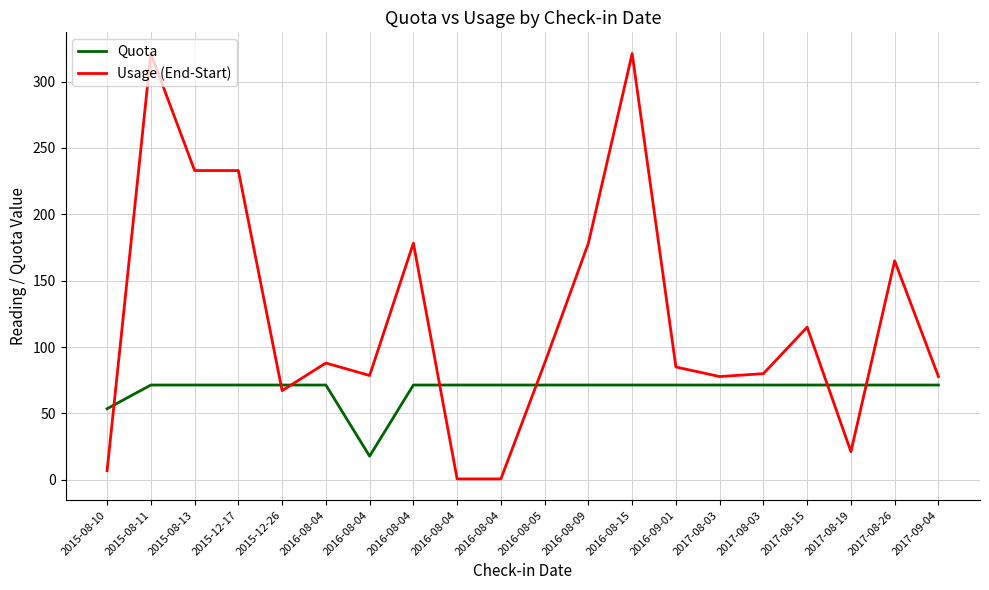

What are all the series names shown in the legend?

Quota, Usage (End-Start)